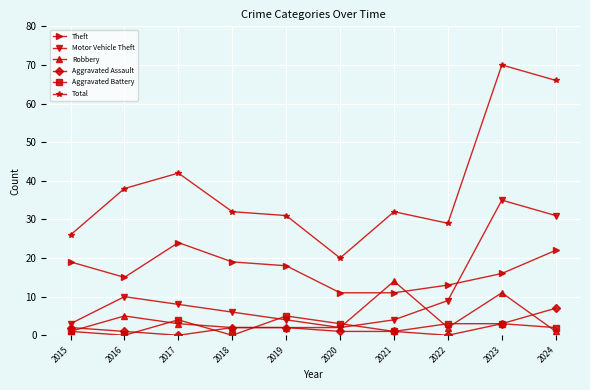

Is the value of Robbery at 2016 greater than the value of Motor Vehicle Theft at 2022?

No